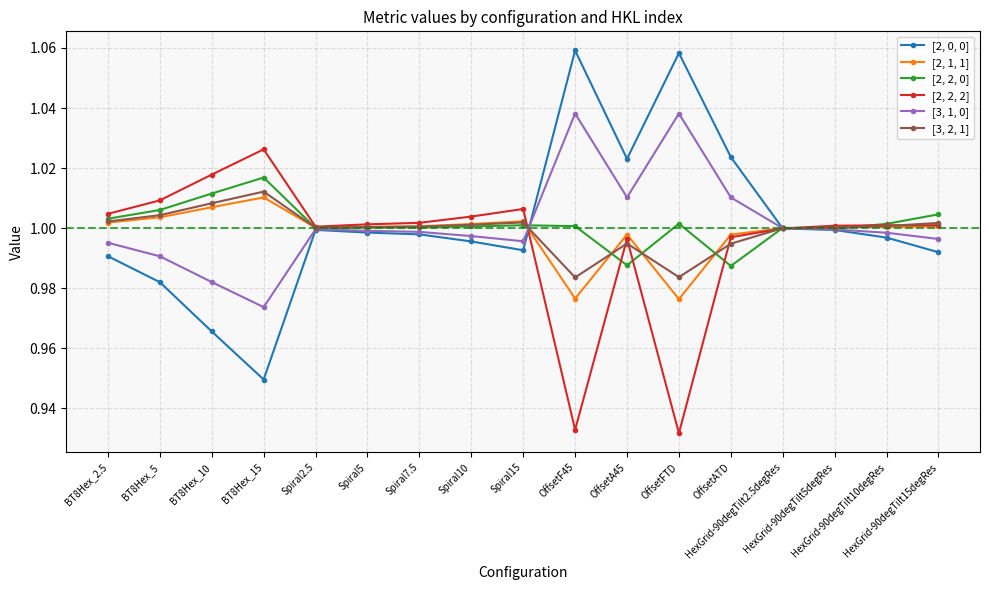

What is the label of the 11th point from the right?

Spiral7.5